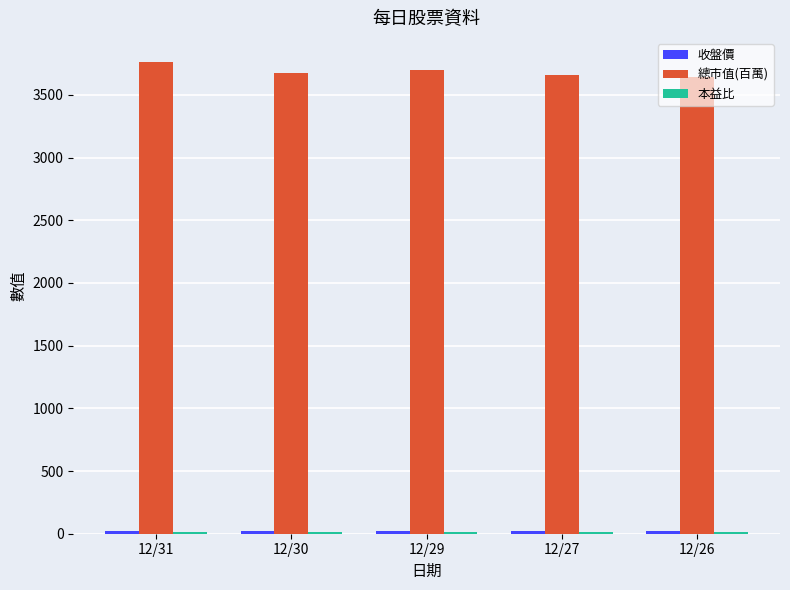

Which series has the largest total across all categories?

總市值(百萬)